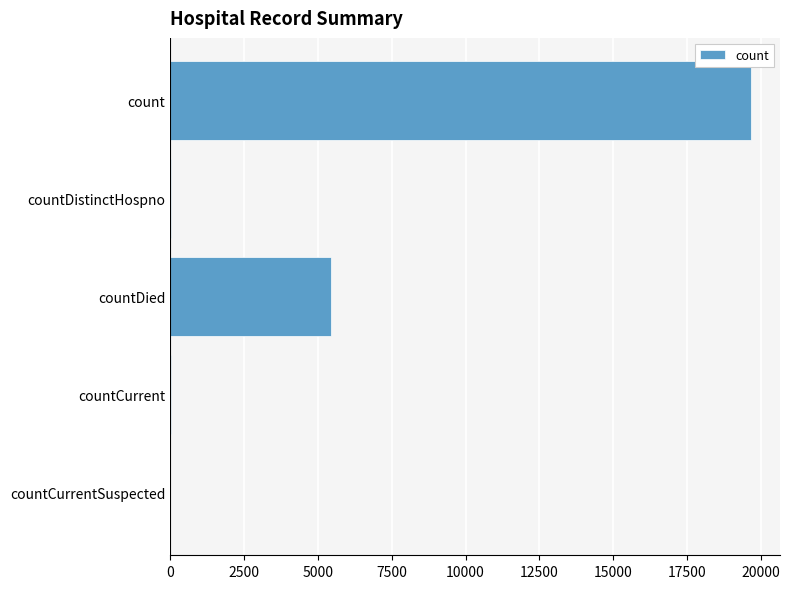

What is the maximum value shown in the chart?

19664